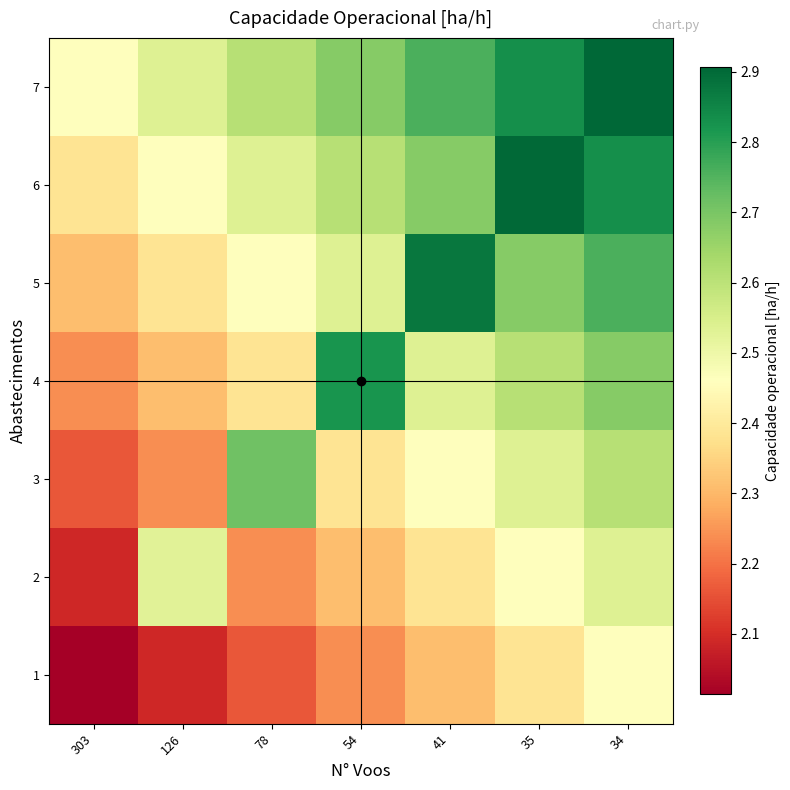

At 35, list the series in order from largest to smallest.

6, 7, 5, 4, 3, 2, 1